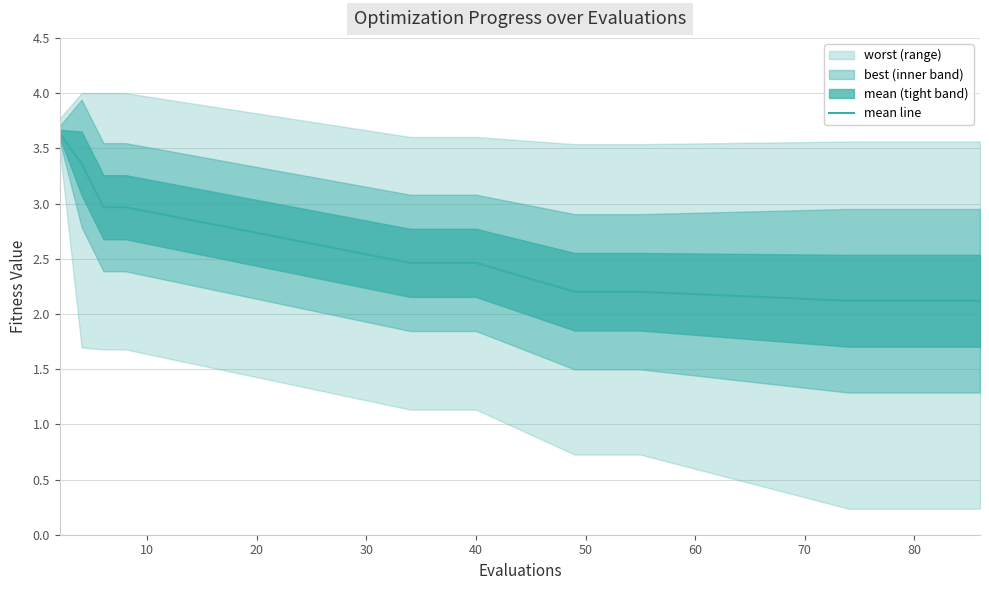

What is the highest value of the mean line series?

3.6